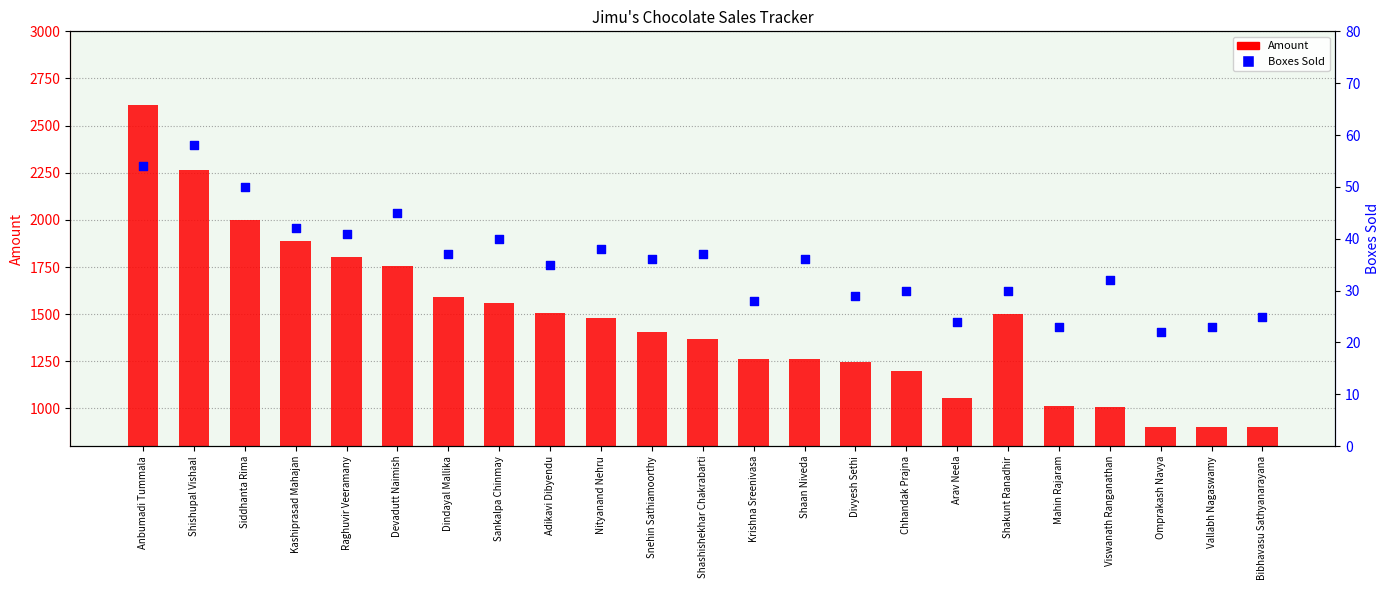

Which series contains the highest Y value?

Amount